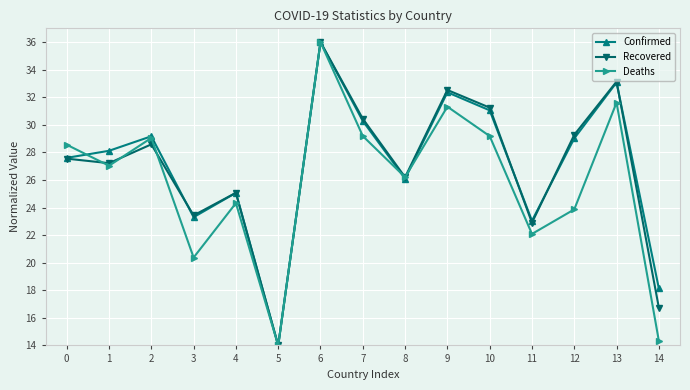

Is this an area chart (filled region under the line)?

No